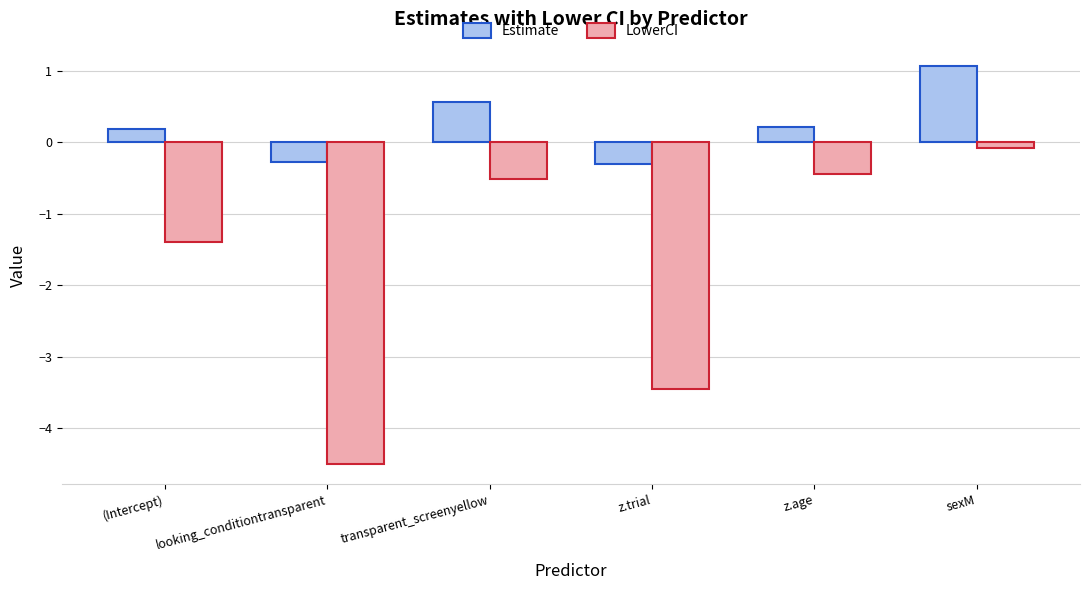

What is the sum of the LowerCI values at transparent_screenyellow and (Intercept)?

-1.9